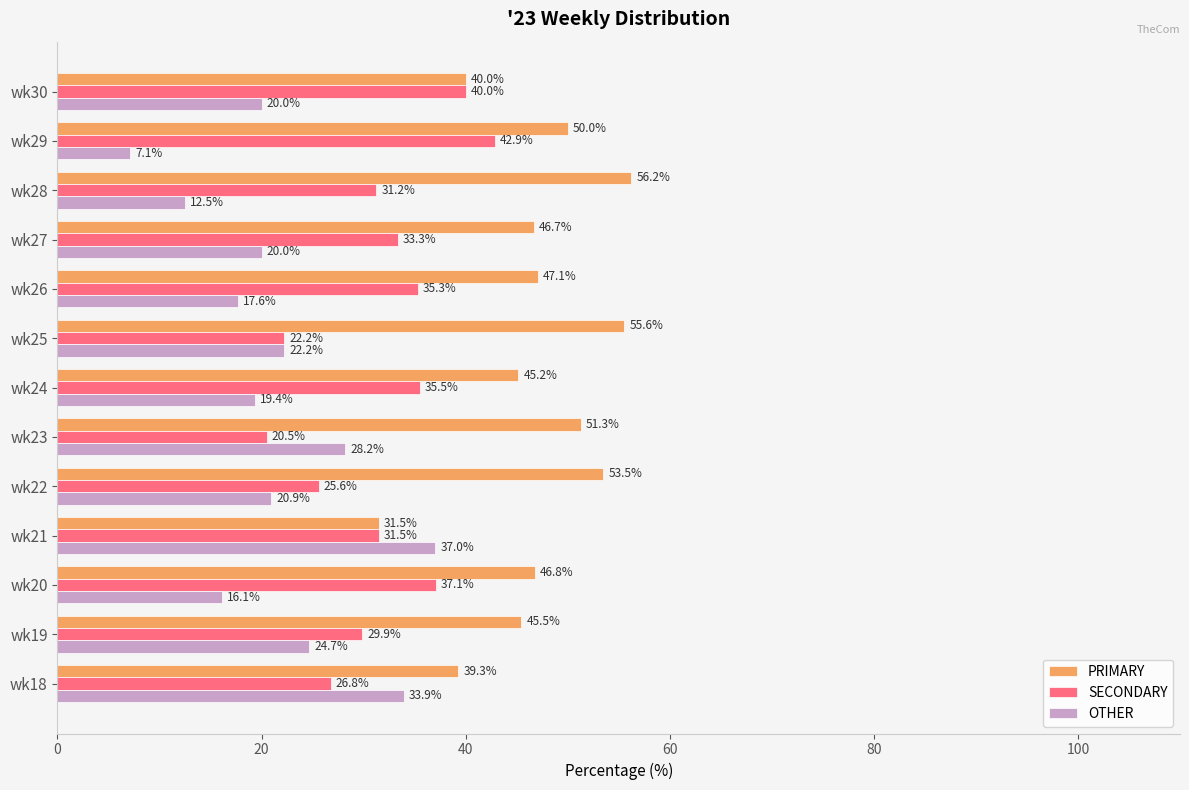

At which label does OTHER reach its minimum?

wk29